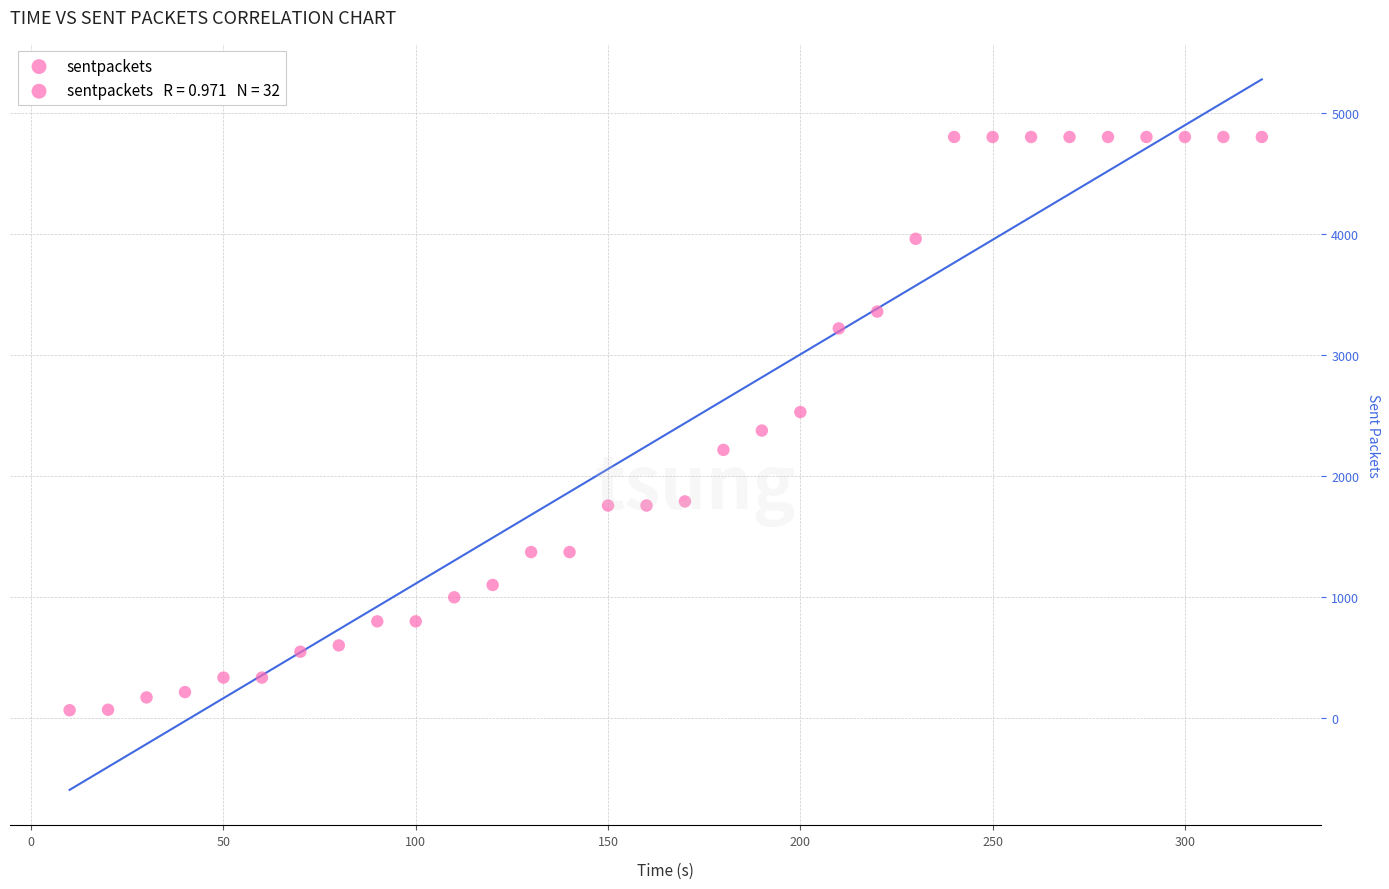

What is the range of X values (max minus min)?

310